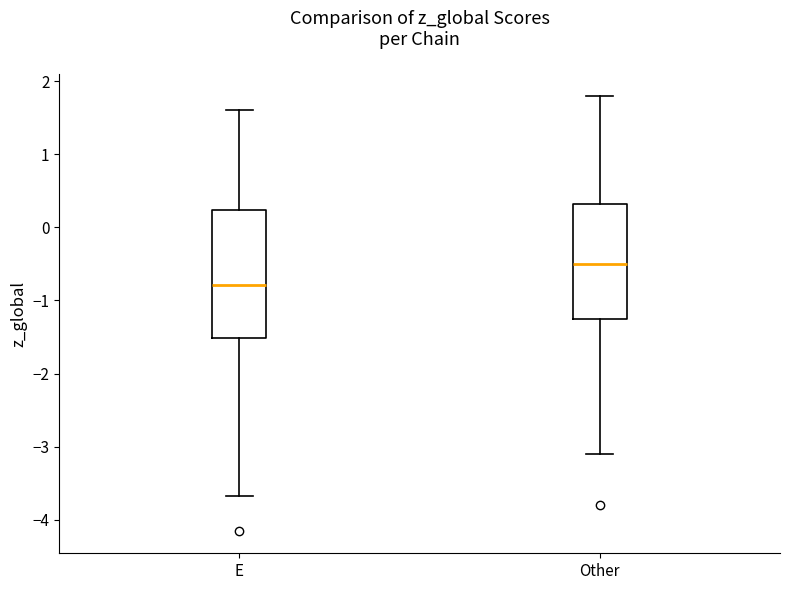

Which box is the tallest, from its lower edge to its upper edge?

E